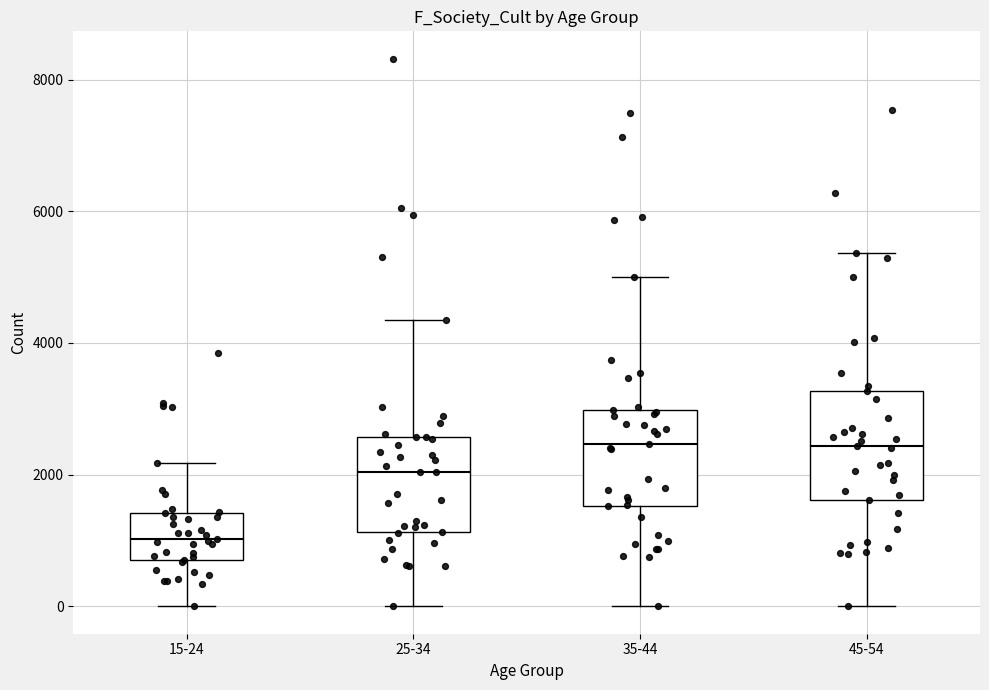

Reading left to right, read every box against the y-axis: the position of its median line, the range the box covers, and the ends of its whiskers. The values are not printed on the chart, so give them approximately, as read against the axis.

15-24: median 1000, box 800 to 1400, whiskers 0 to 2200
25-34: median 2000, box 1200 to 2600, whiskers 0 to 4400
35-44: median 2400, box 1600 to 3000, whiskers 0 to 5000
45-54: median 2400, box 1600 to 3200, whiskers 0 to 5400